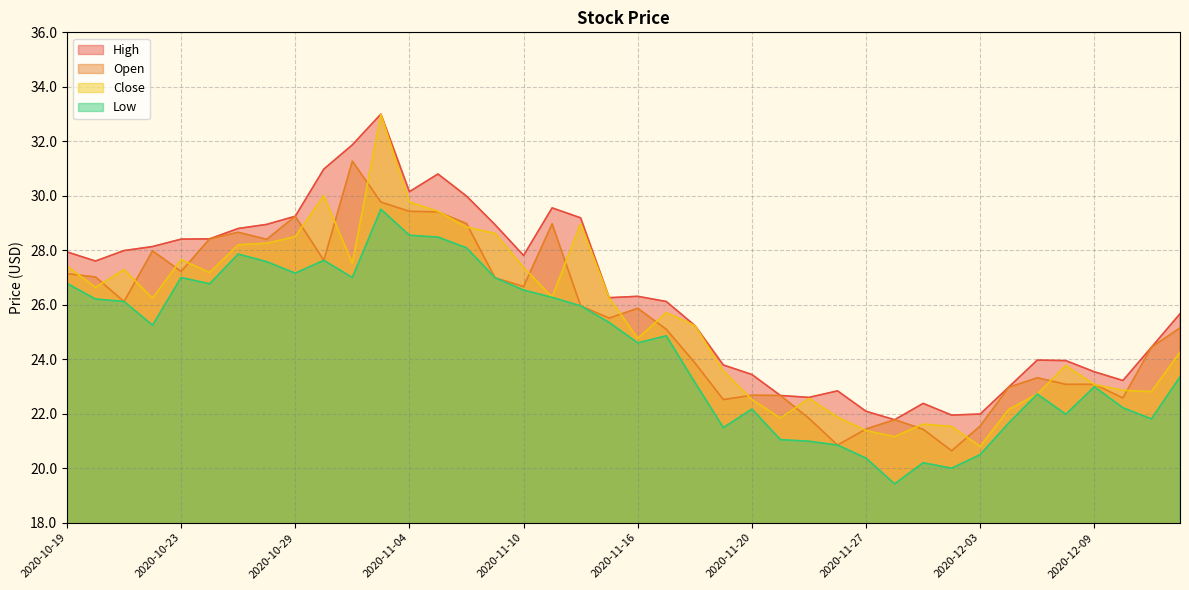

Read the Close value at 2020-11-11.

26.3